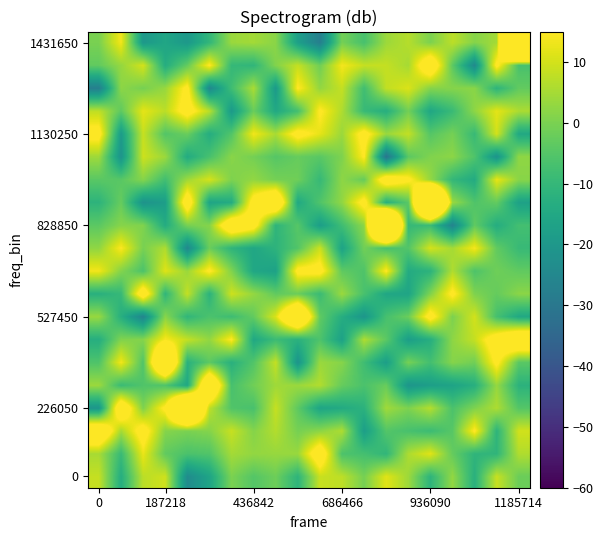

At how many categories does at least one series exceed 83?

3